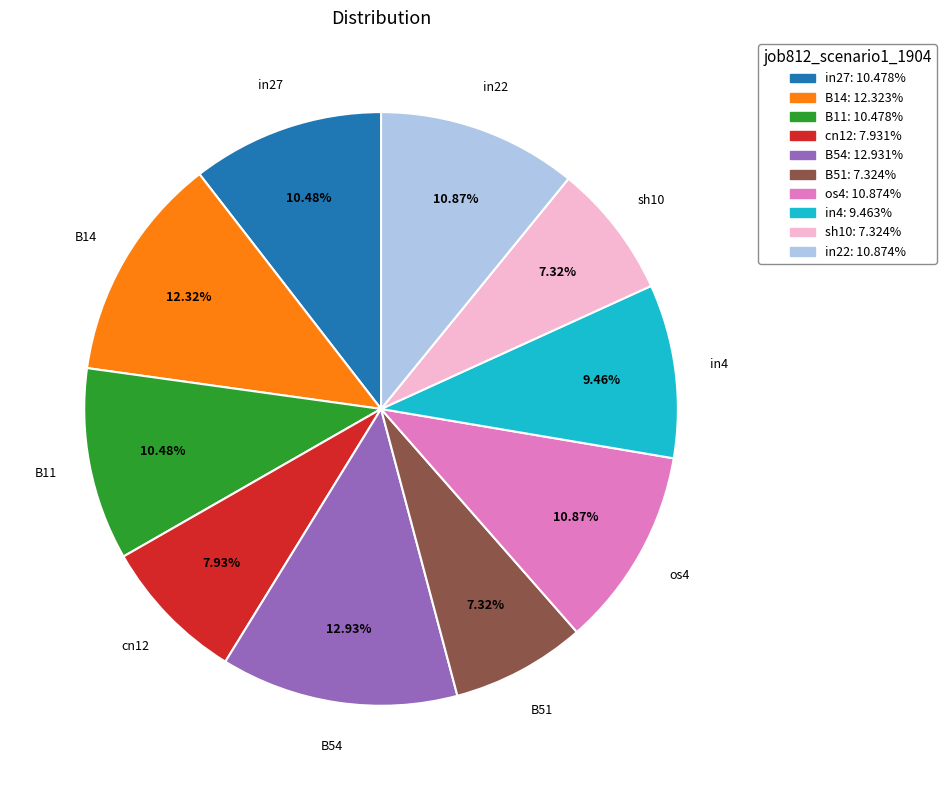

Is there a majority slice in this chart?

No